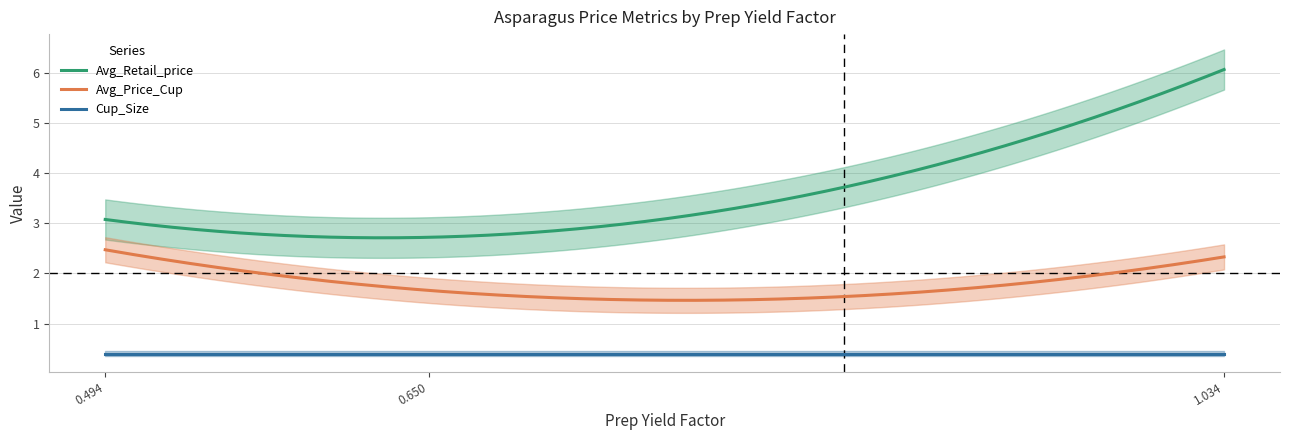

What is the total value across all series at 0.4938354672941258?

5.9